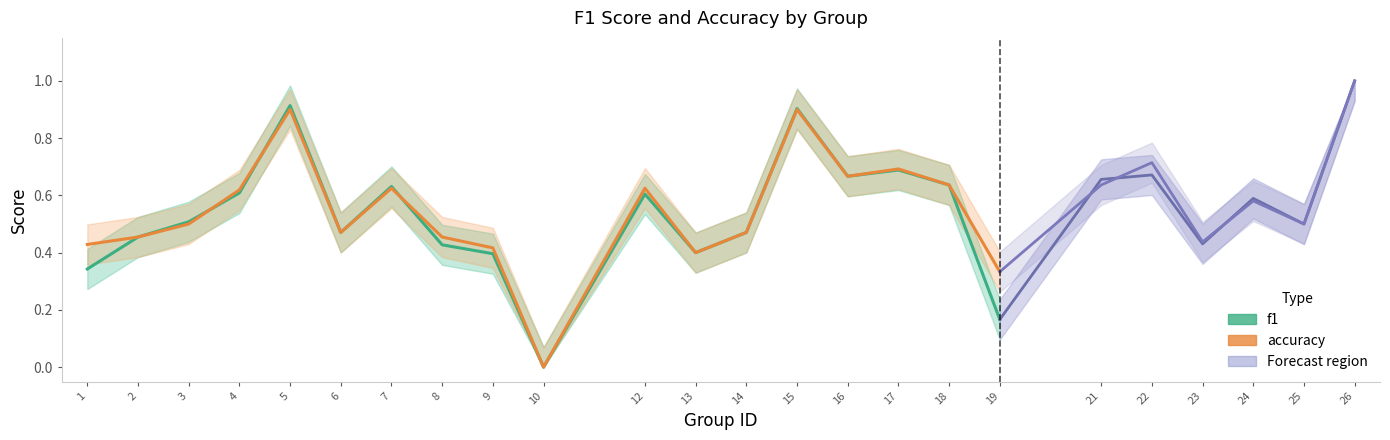

Rank the series by their maximum value, from highest to lowest.

f1, accuracy